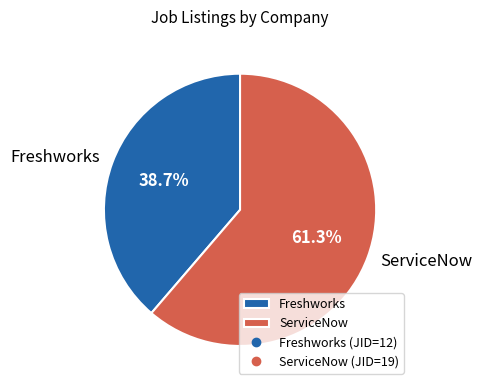

How many slices are in this pie chart?

2